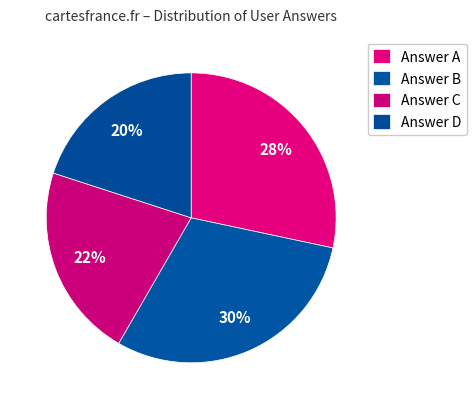

How many segments does this pie chart have?

4